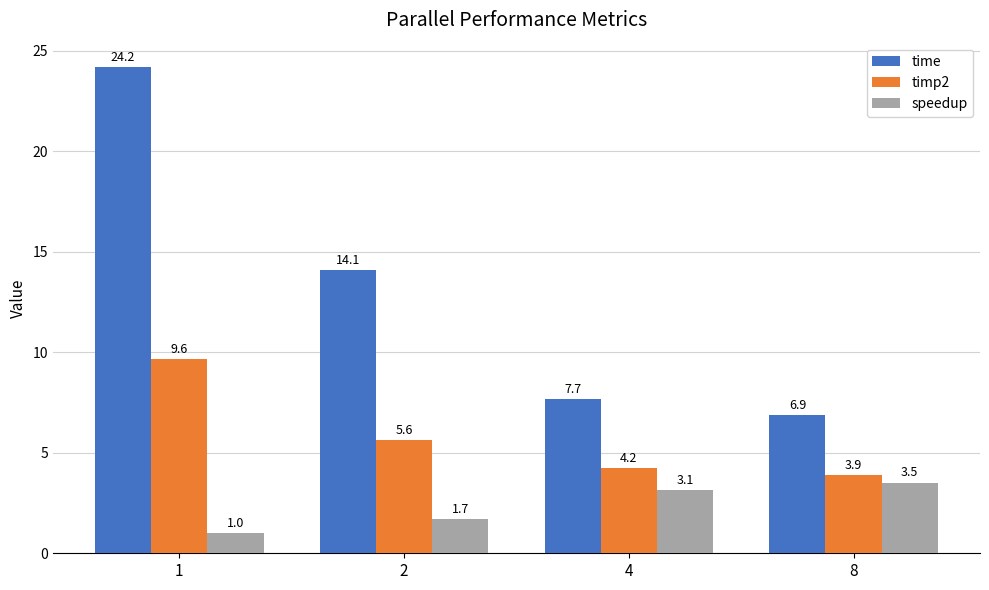

Reading left to right, list all the values displayed in this chart.

time: 1=24.2	2=14.1	4=7.7	8=6.9
timp2: 1=9.6	2=5.6	4=4.2	8=3.9
speedup: 1=1.0	2=1.7	4=3.1	8=3.5